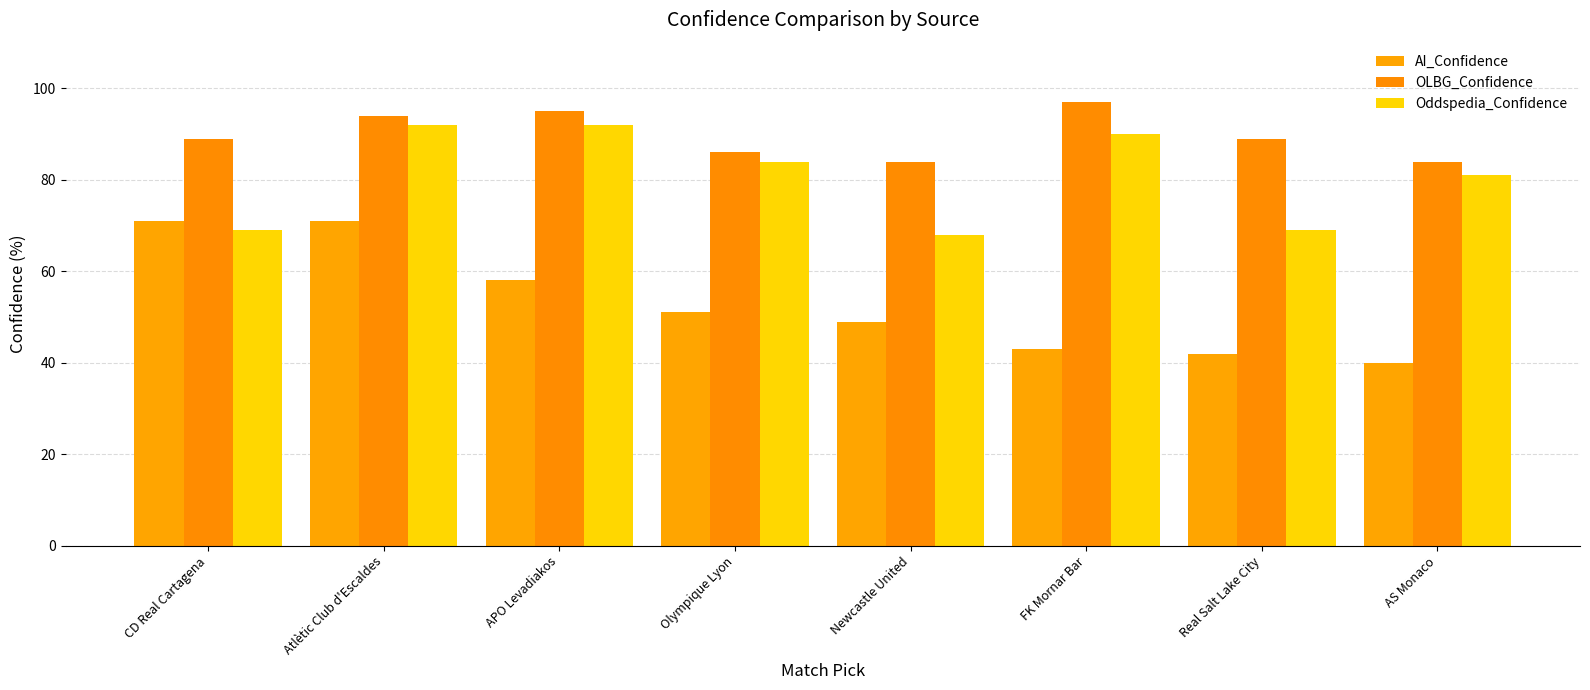

How many categories are shown in the chart?

8